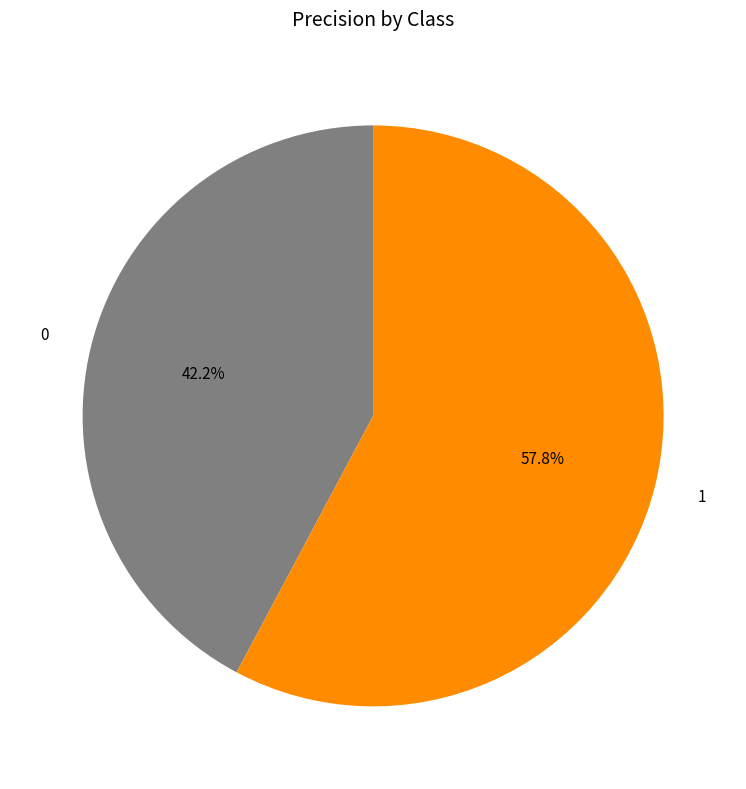

What percentage is NOT represented by 1?

42.2%